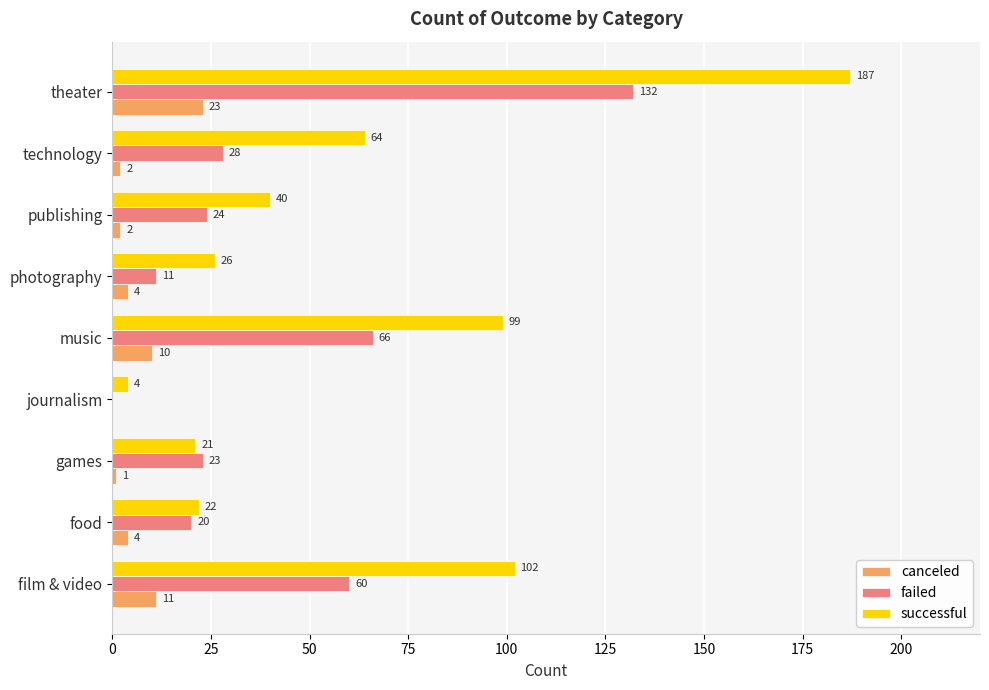

Which series changed the most between food and publishing?

successful